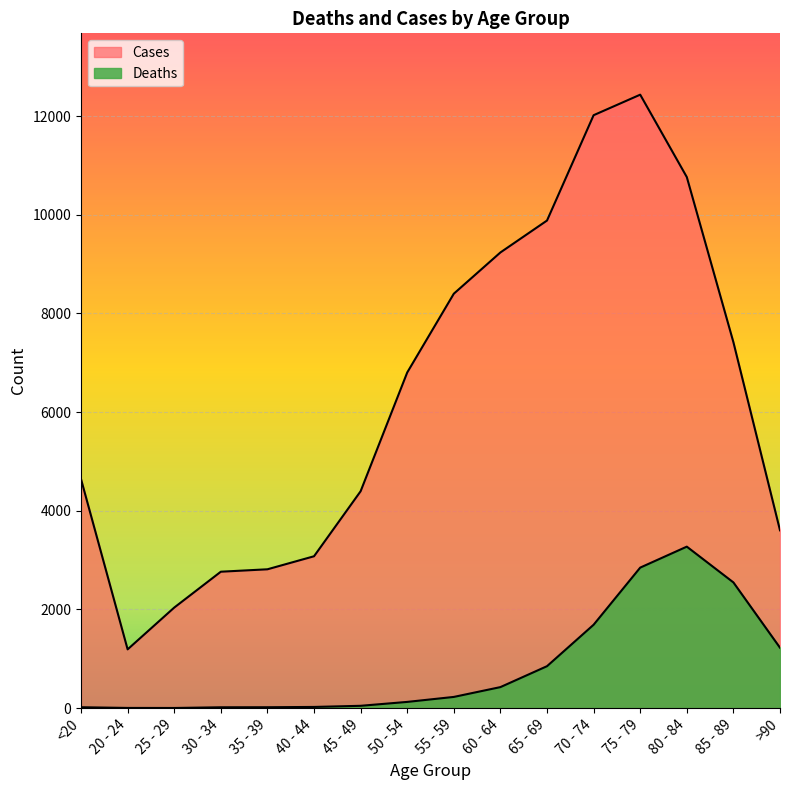

List the series in order of their overall mean, highest first.

Cases, Deaths